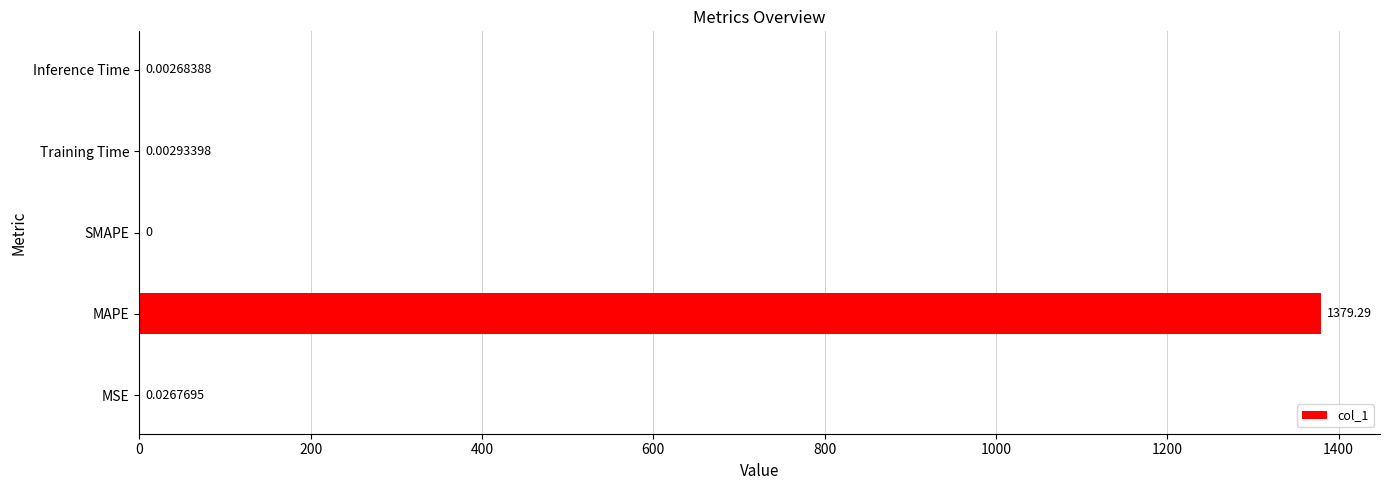

What is the change in value from MSE to MAPE?

+1379.3